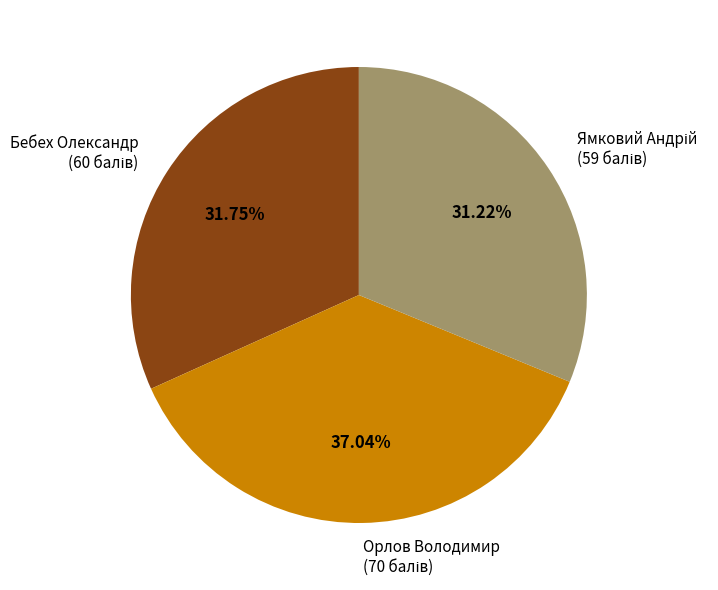

Does any single category account for the majority?

No